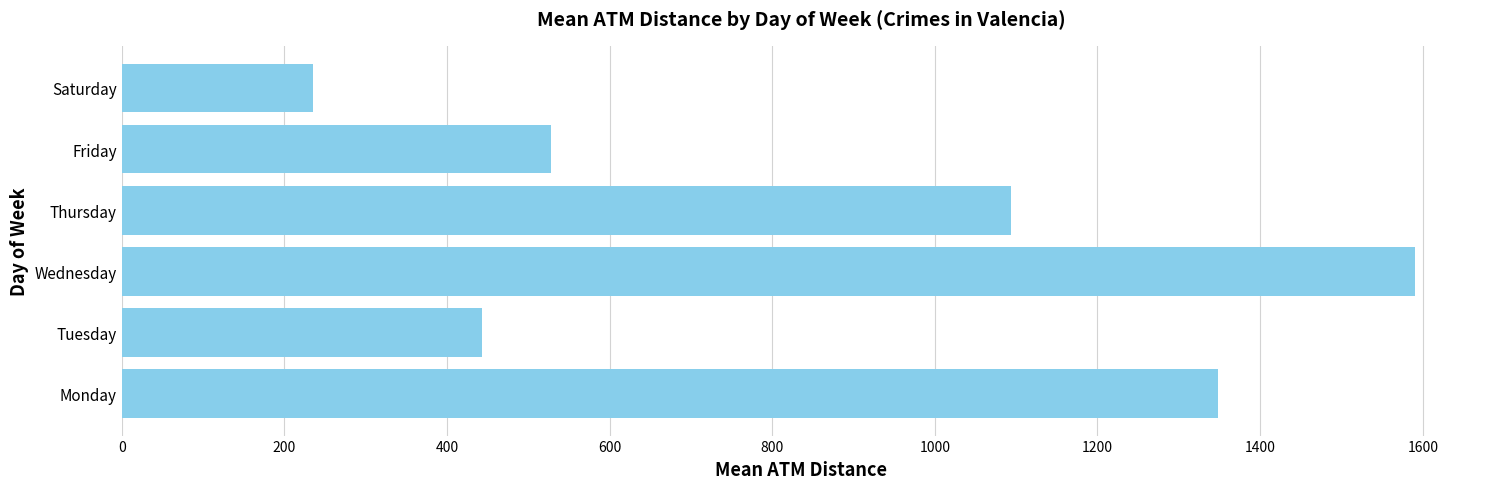

Which category has the highest value across all series?

Wednesday